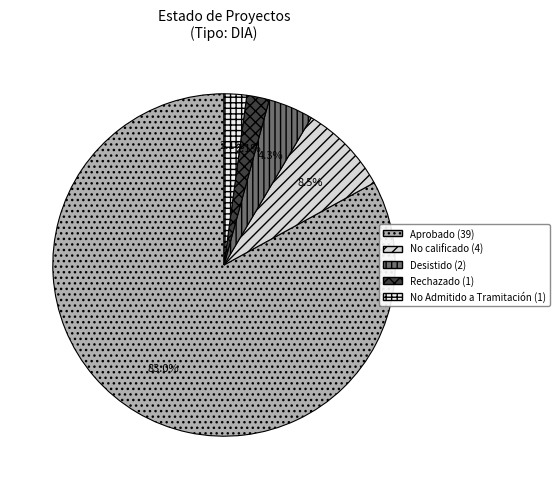

True or false: Rechazado accounts for 2% of the total.

True